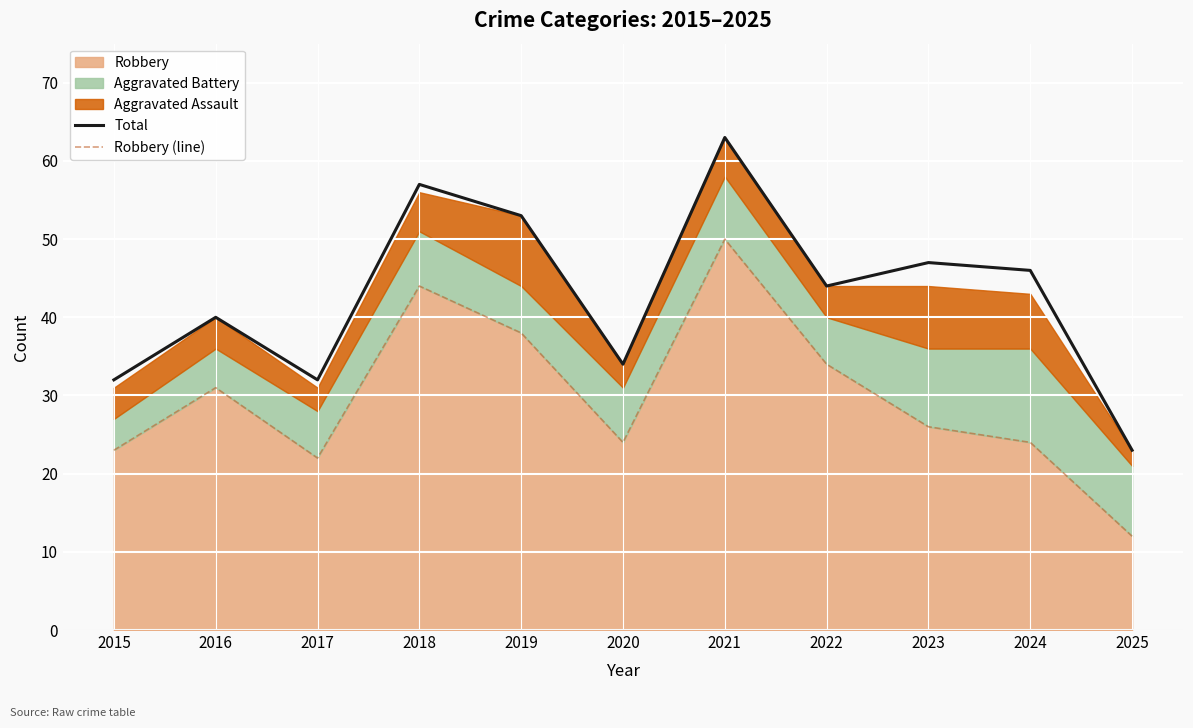

The Total series shows 53 at 2019. True or false?

True